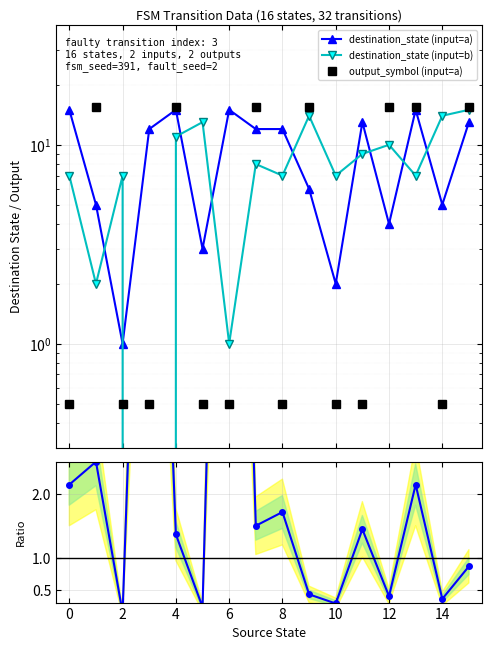

Does the chart display data point markers on the line(s)?

Yes